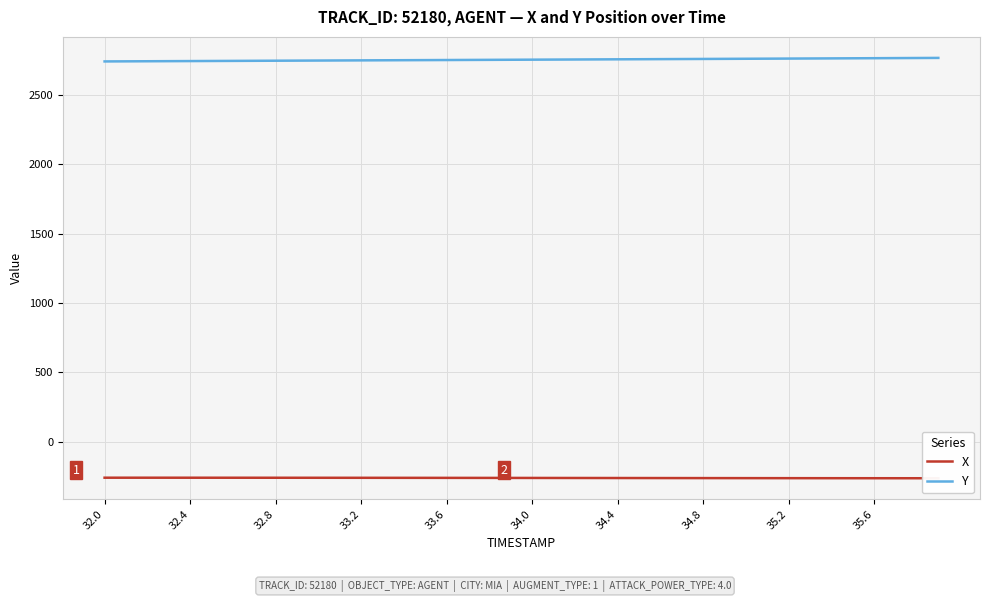

What is the value of the Y point at the 33rd from the left?

2762.6